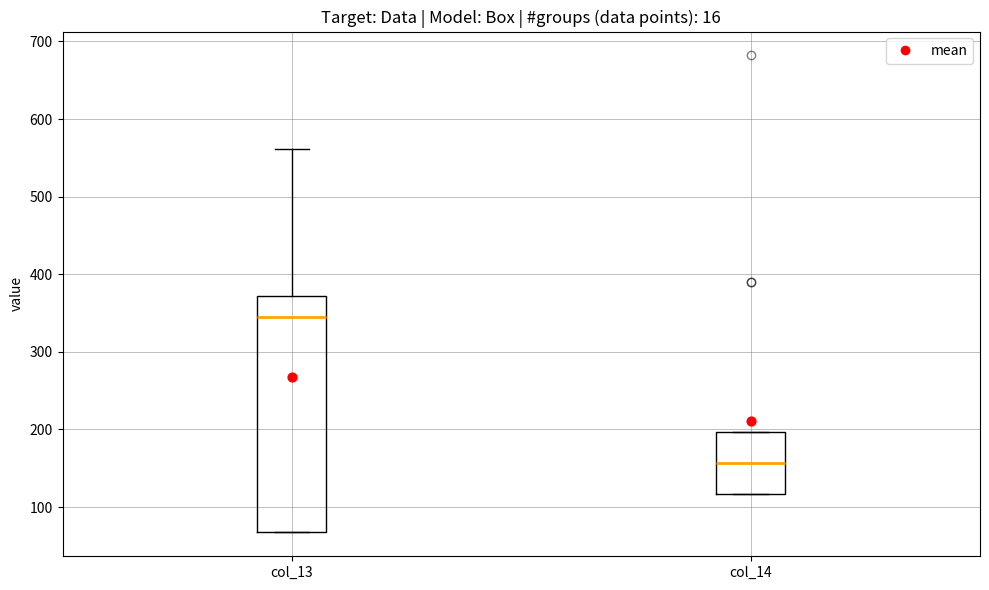

Where is the lower edge of the box for col_14 on the y-axis? The values are not printed on the chart, so give them approximately, as read against the axis.

120